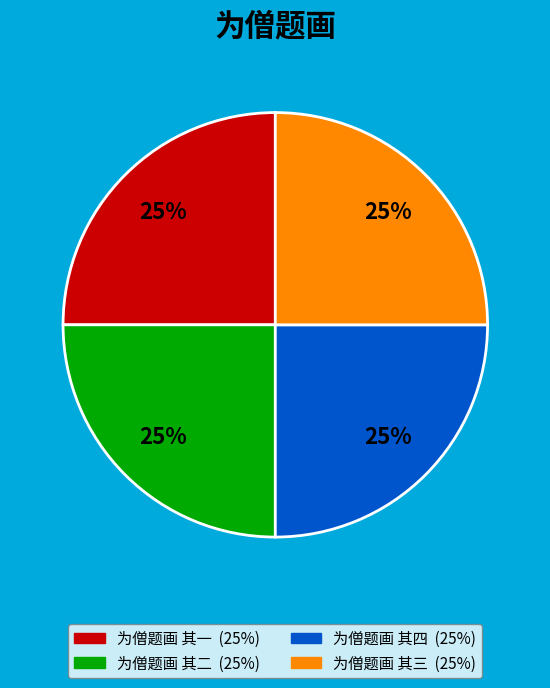

To the nearest percent, what is the combined percentage of 为僧题画 其二 and 为僧题画 其四?

50%